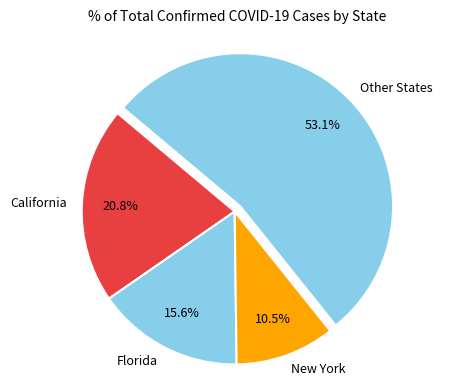

Rank the categories by value from lowest to highest.

New York, Florida, California, Other States